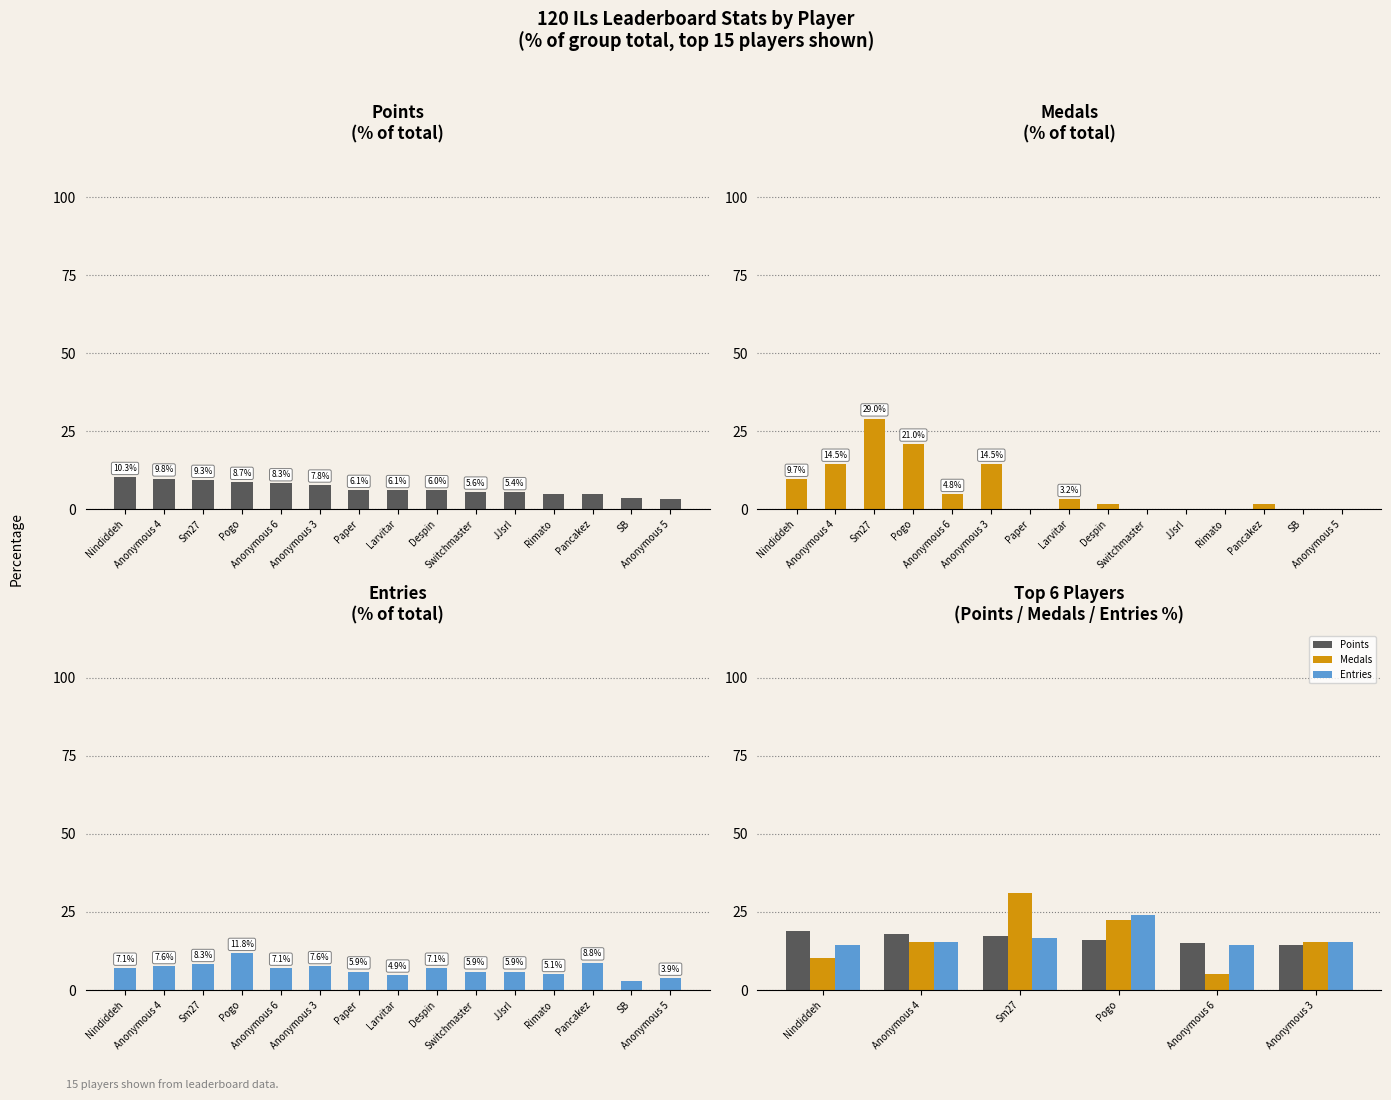

How many bars are there in each group?

3